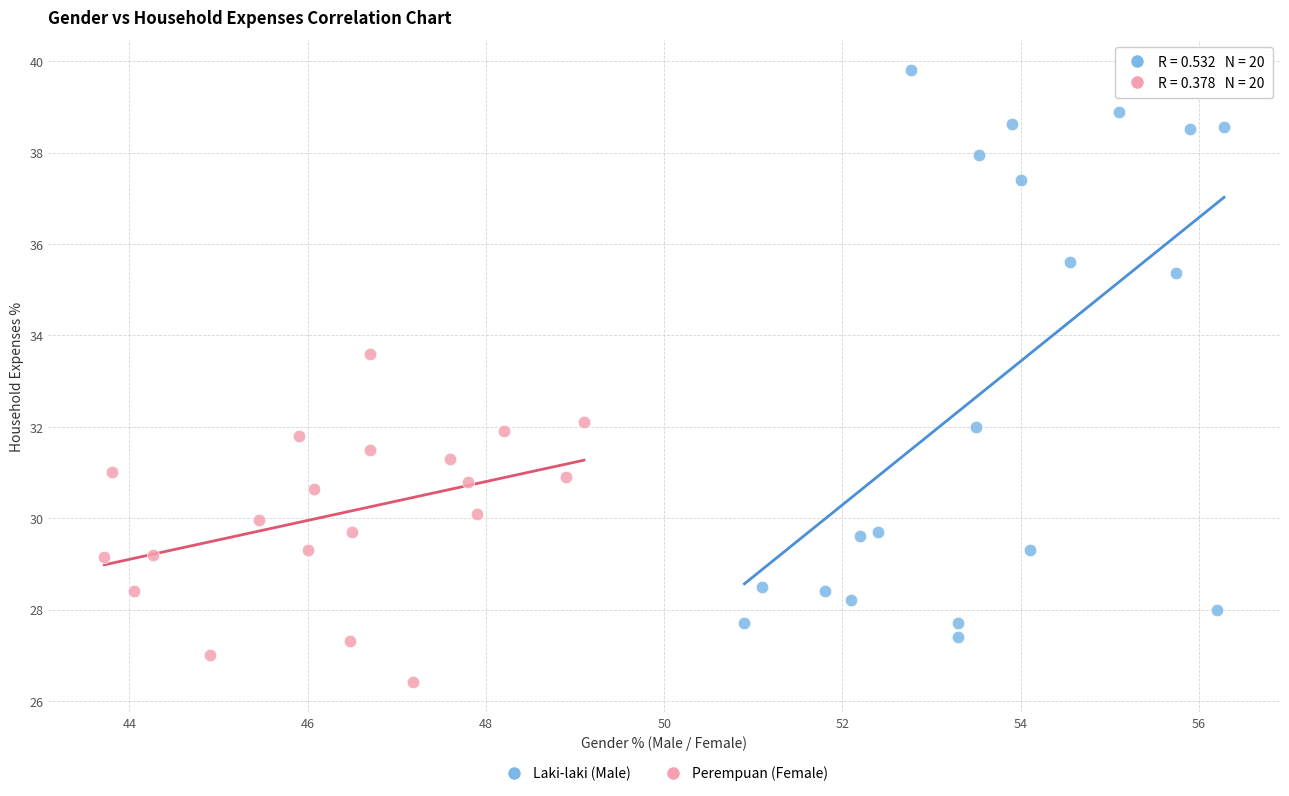

Which series reaches the maximum Y coordinate?

Laki-laki (Male)